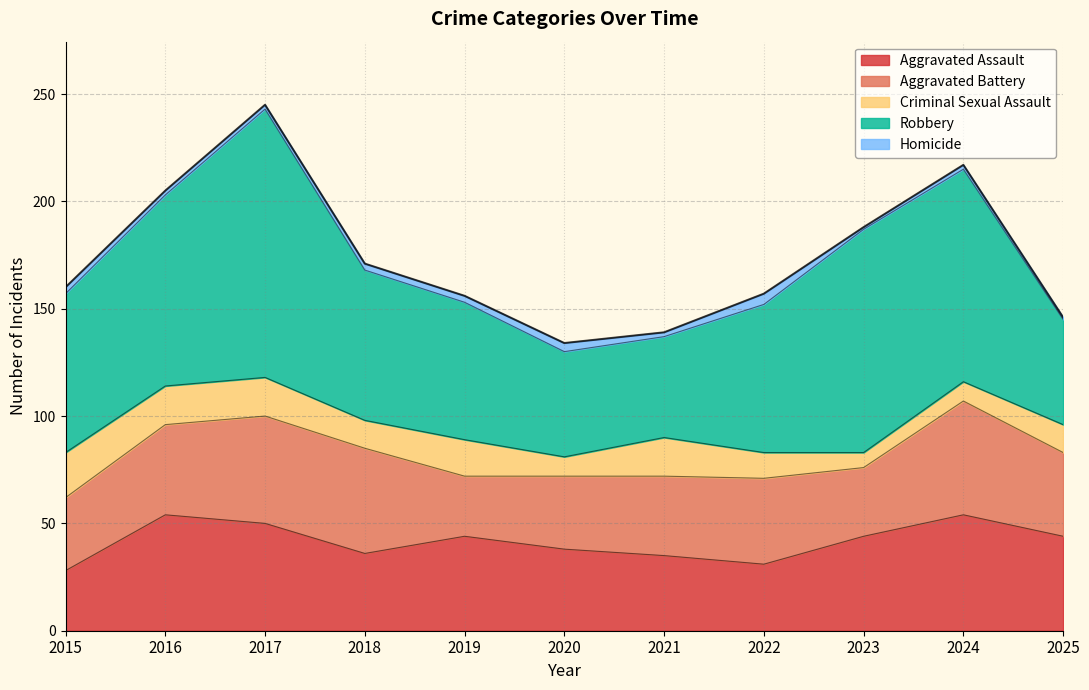

What is the sum of the Aggravated Assault values at 2016 and 2024?

108